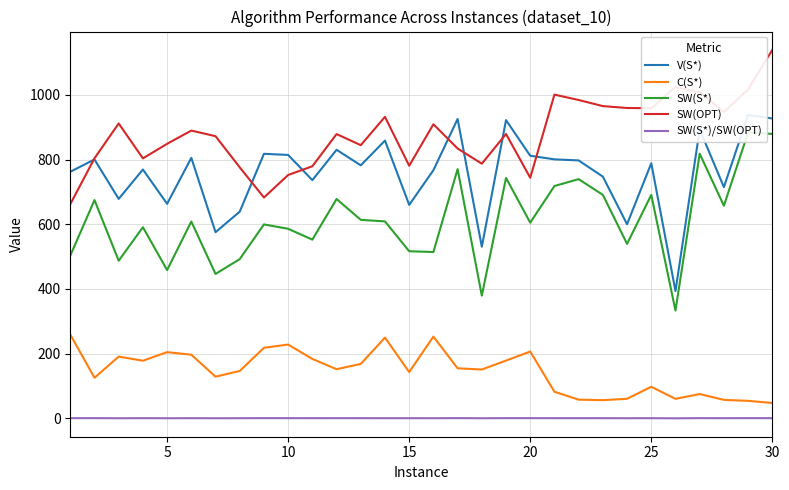

What is the lowest value of the C(S*) series?

47.7